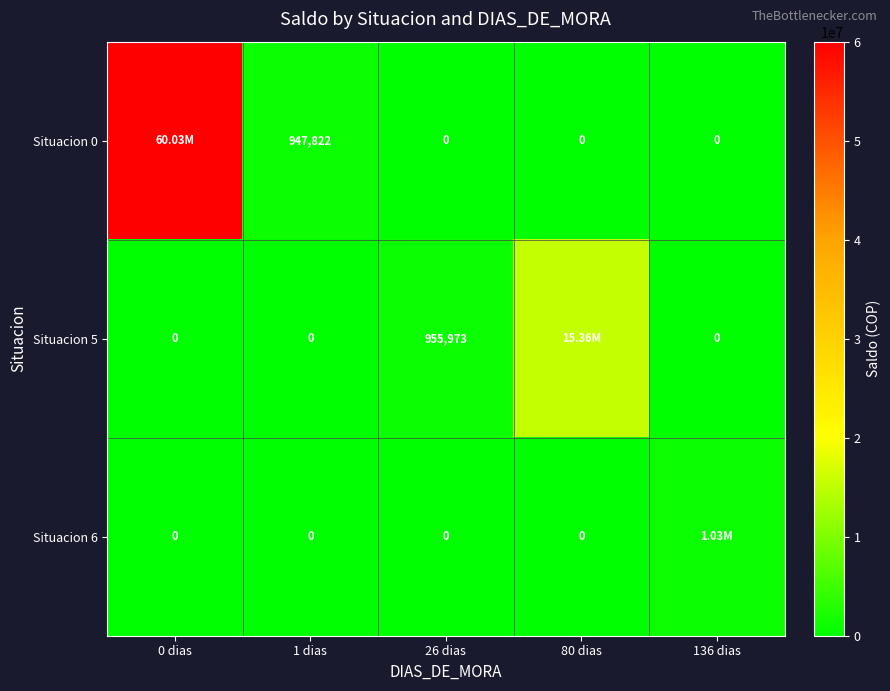

Which has a higher value, 136 dias or 80 dias?

136 dias